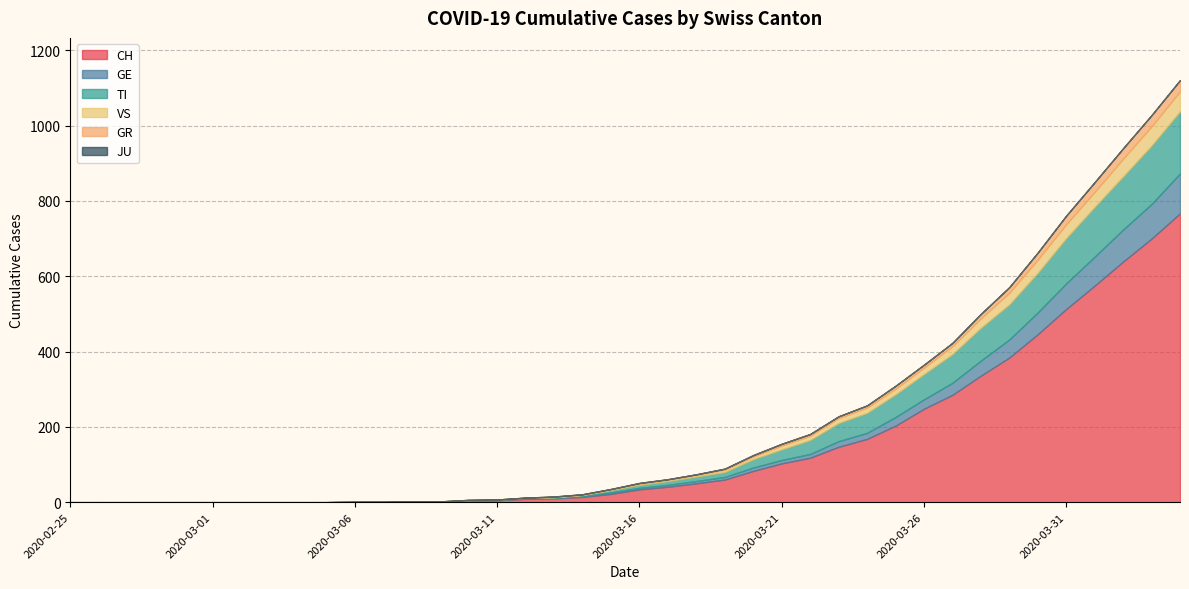

Reading left to right, what are all the values shown in this chart?

CH: 0	0	0	0	0	0	0	0	0	0	1	1	2	2	4	5	9	10	14	22	34	41	50	60	83	103	118	147	168	203	248	285	336	384	446	513	575	639	700	767
GE: 0	0	0	0	0	0	0	0	0	0	0	0	0	0	1	1	2	2	2	4	4	5	6	7	9	9	10	15	16	23	25	32	40	48	58	68	77	85	92	106
TI: 0	0	0	0	0	0	0	0	0	0	0	0	0	0	1	1	1	1	3	6	8	10	12	13	22	28	37	48	53	60	67	76	87	93	105	120	132	141	155	165
VS: 0	0	0	0	0	0	0	0	0	0	0	0	0	0	0	0	0	1	1	2	3	3	4	6	7	10	11	13	14	15	17	21	25	31	35	37	40	47	51	53
GR: 0	0	0	0	0	0	0	0	0	0	0	0	0	0	0	0	0	1	1	1	2	2	2	3	4	5	5	5	6	8	8	9	12	15	19	23	26	28	30	30
JU: 0	0	0	0	0	0	0	0	0	0	0	0	0	0	0	0	0	0	0	0	0	0	0	0	0	0	0	0	0	0	0	0	0	0	0	0	0	0	0	0